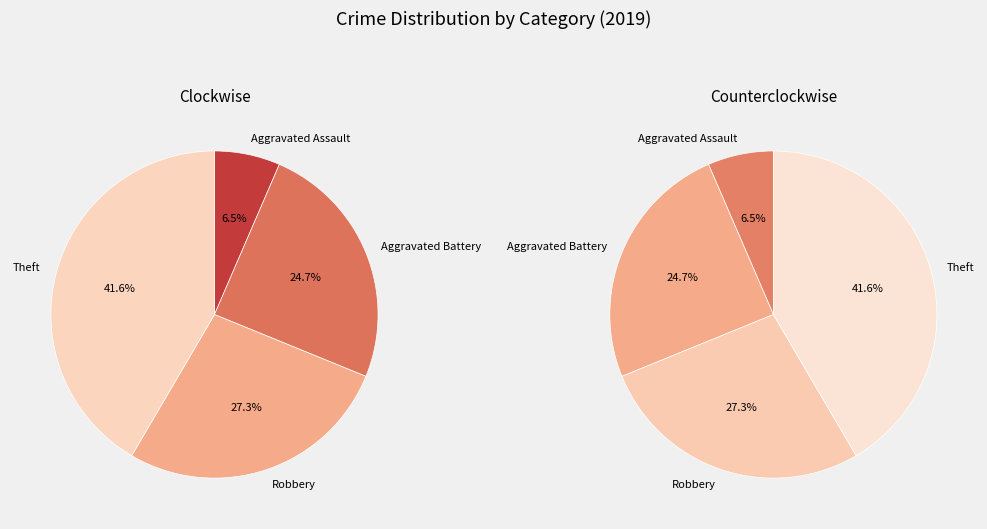

How many slices are in this pie chart?

4